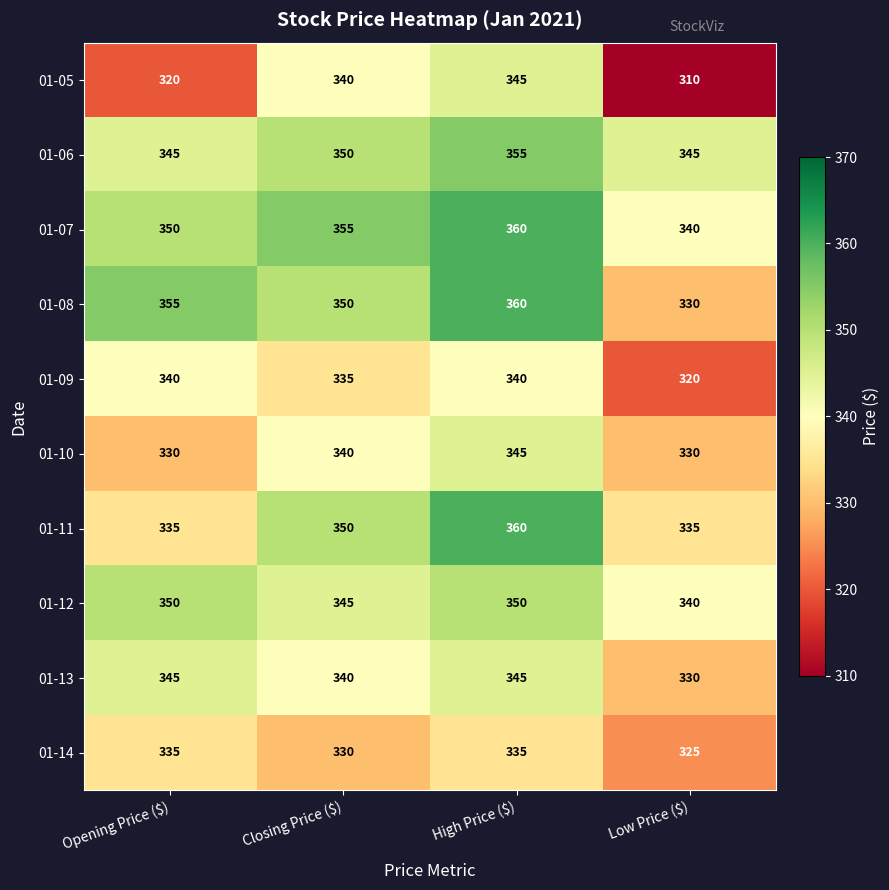

What is the average value of the 01-09 series?

334